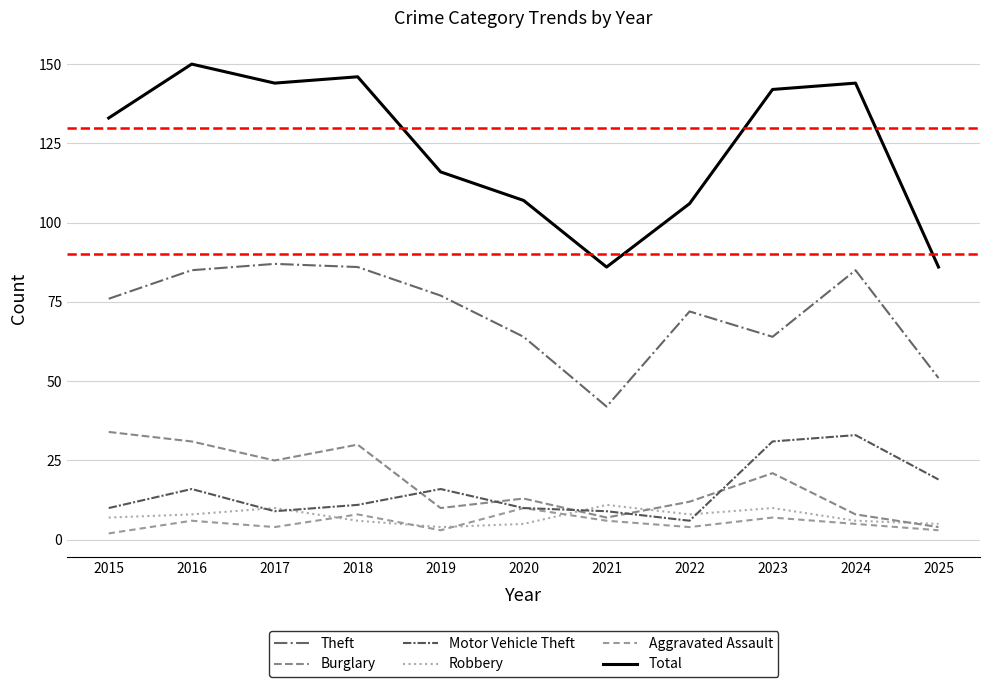

At which label is Motor Vehicle Theft closest to 19?

2025